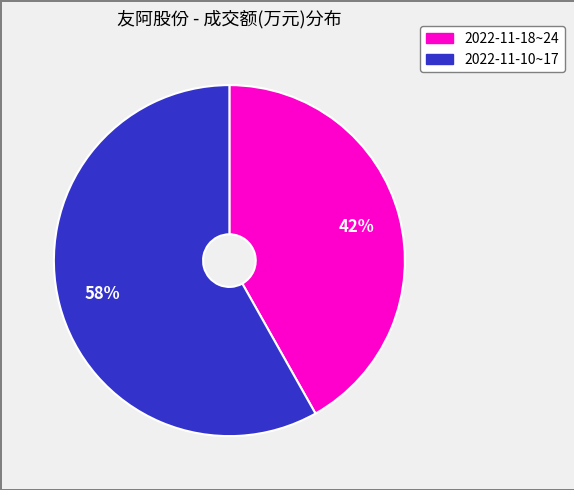

How many slices are in this pie chart?

2